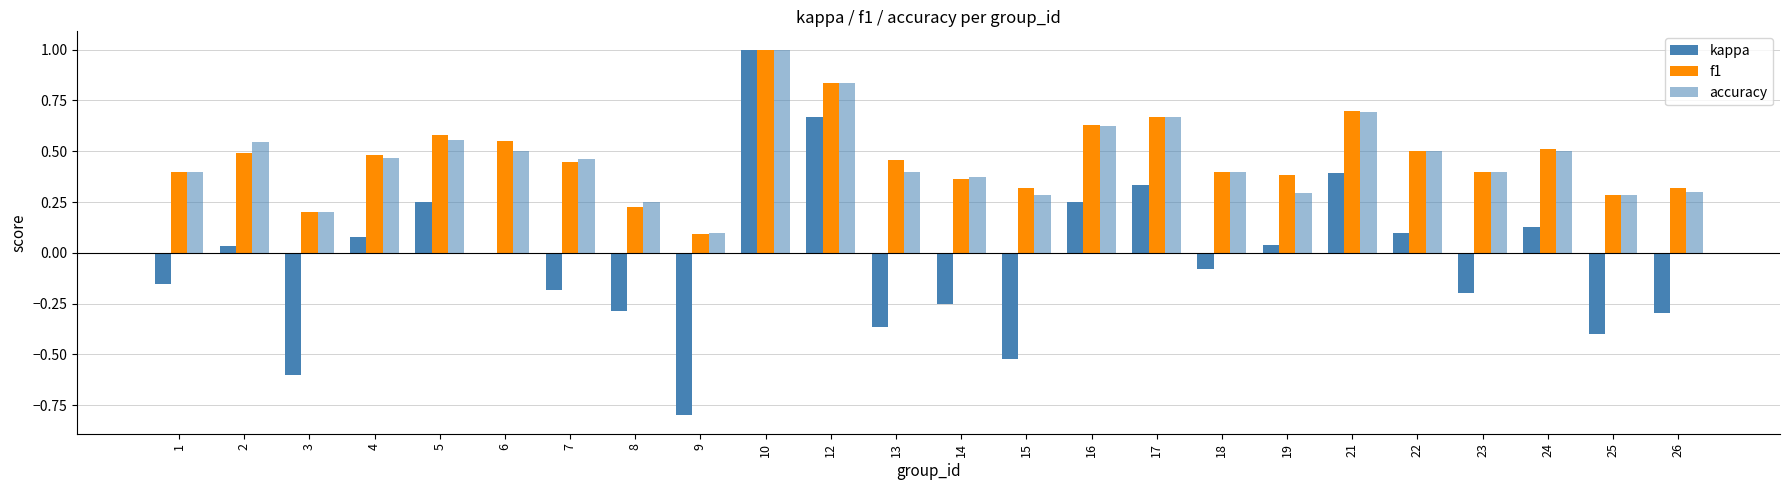

Are the bars grouped side by side (vs. stacked)?

Yes